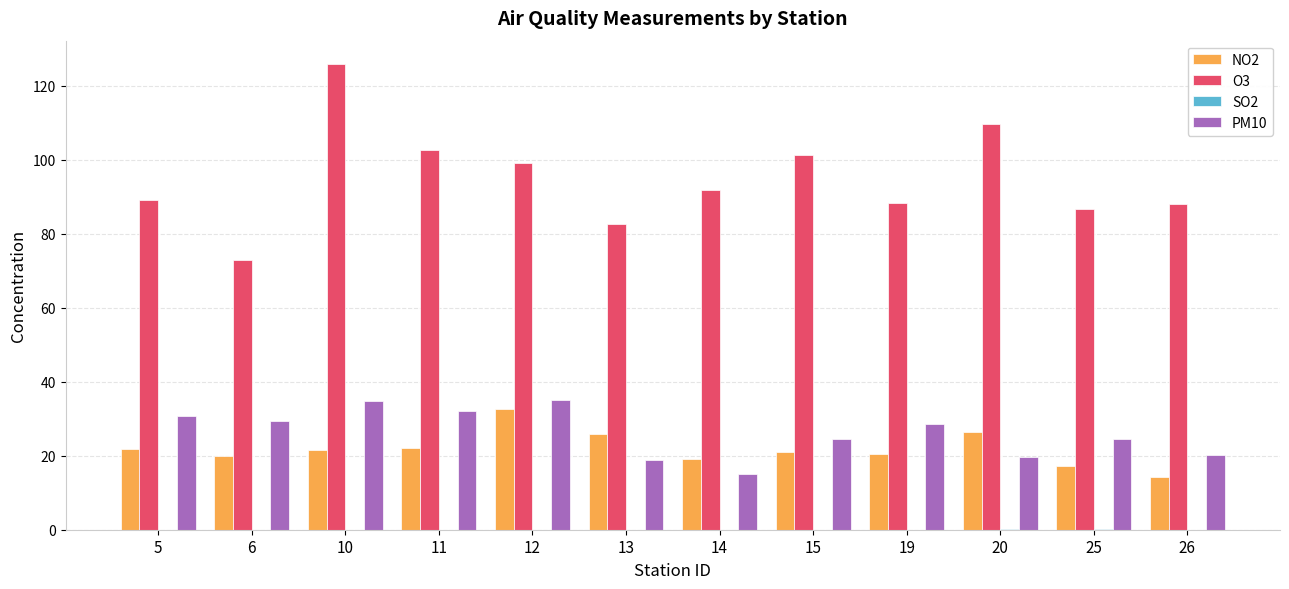

What is the sum of all NO2 values?

262.0